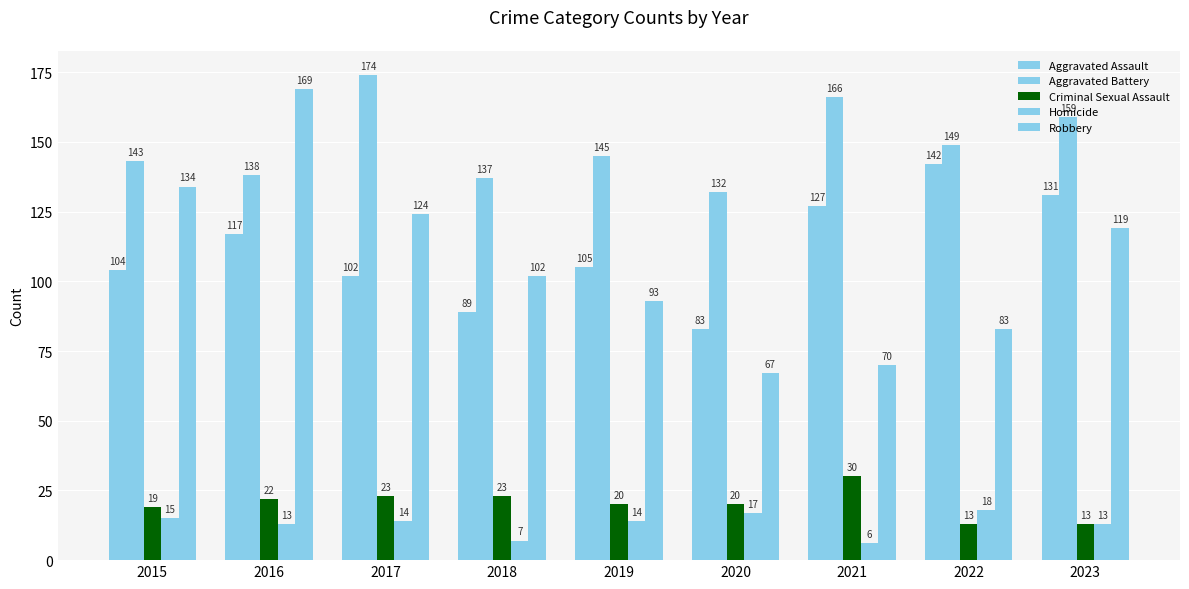

At 2019, list the series in order from smallest to largest.

Homicide, Criminal Sexual Assault, Robbery, Aggravated Assault, Aggravated Battery